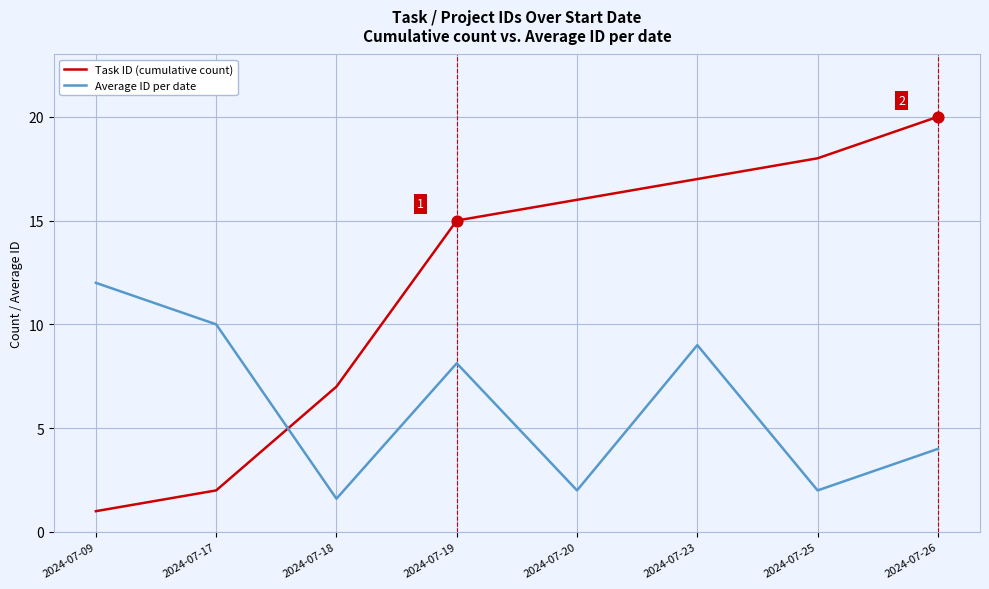

Which series has the widest spread of values?

Task ID (cumulative count)